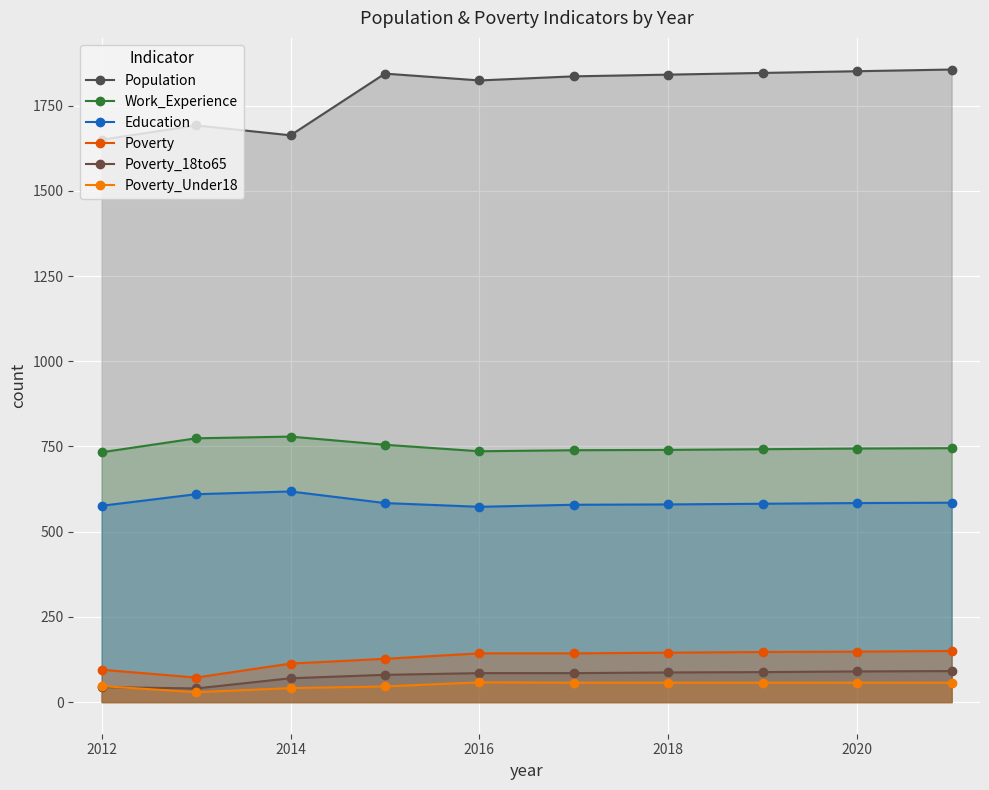

True or false: Population has a value of 2705 at 2012.

False